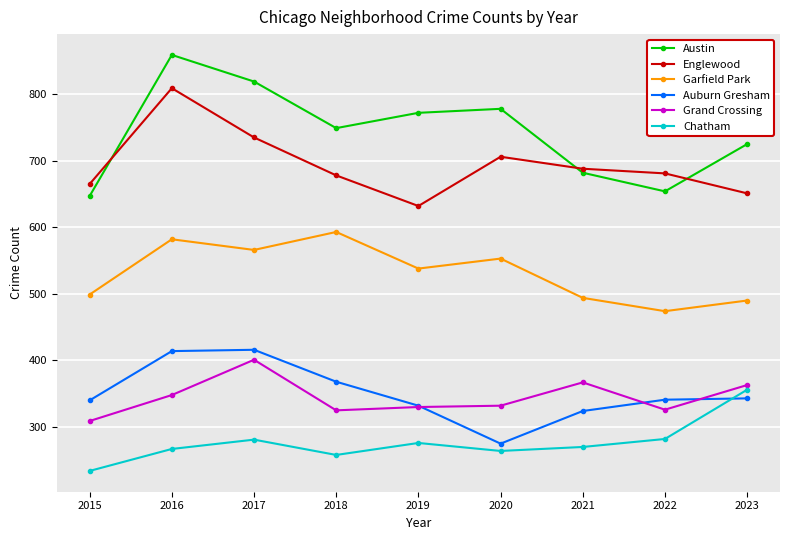

True or false: Austin and Grand Crossing cross at least once.

False